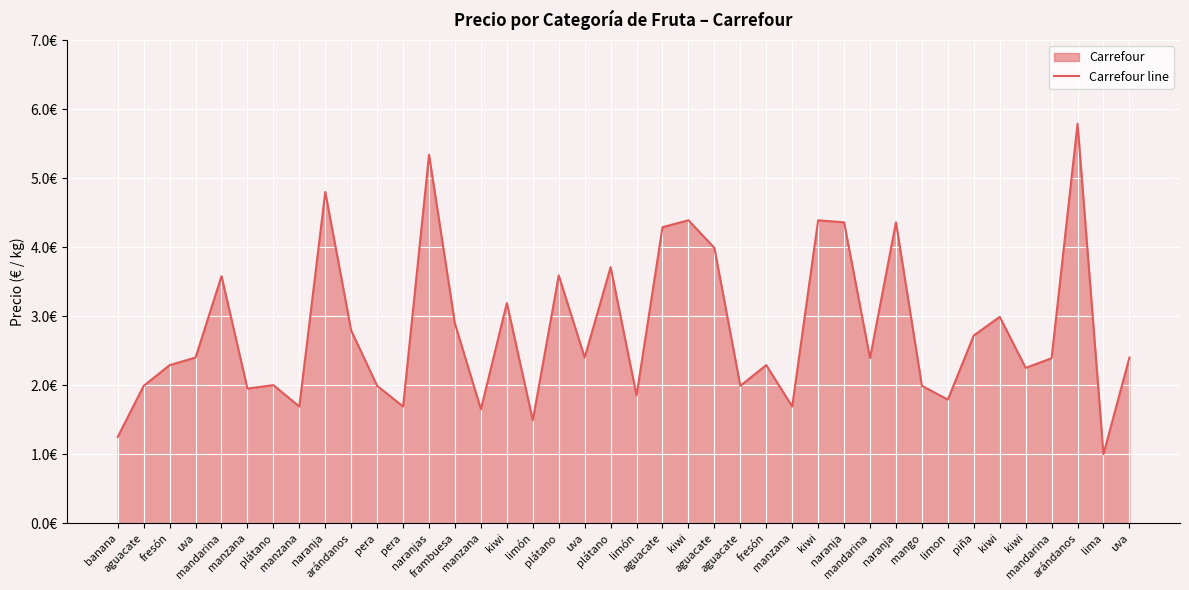

Reading left to right, transcribe all the data shown in this chart.

banana=1.2	aguacate=2.0	fresón=2.3	uva=2.4	mandarina=3.6	manzana=1.9	plátano=2.0	manzana=1.7	naranja=4.8	arándanos=2.8	pera=2.0	pera=1.7	naranjas=5.3	frambuesa=2.9	manzana=1.6	kiwi=3.2	limón=1.5	plátano=3.6	uva=2.4	plátano=3.7	limón=1.9	aguacate=4.3	kiwi=4.4	aguacate=4.0	aguacate=2.0	fresón=2.3	manzana=1.7	kiwi=4.4	naranja=4.4	mandarina=2.4	naranja=4.4	mango=2.0	limon=1.8	piña=2.7	kiwi=3.0	kiwi=2.2	mandarina=2.4	arándanos=5.8	lima=1.0	uva=2.4